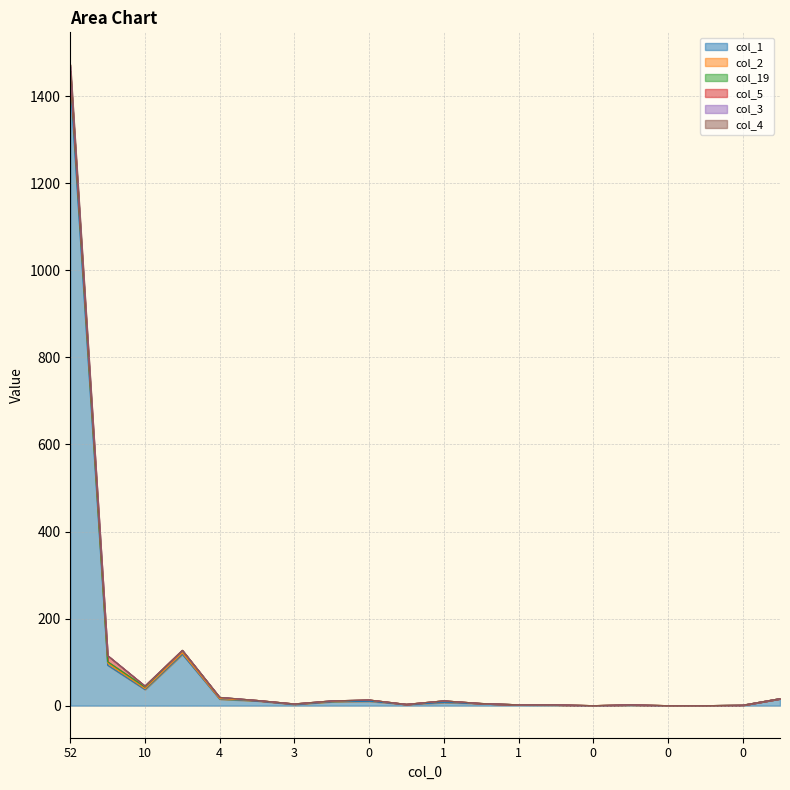

Which series changed the most between 3 and 0?

col_2